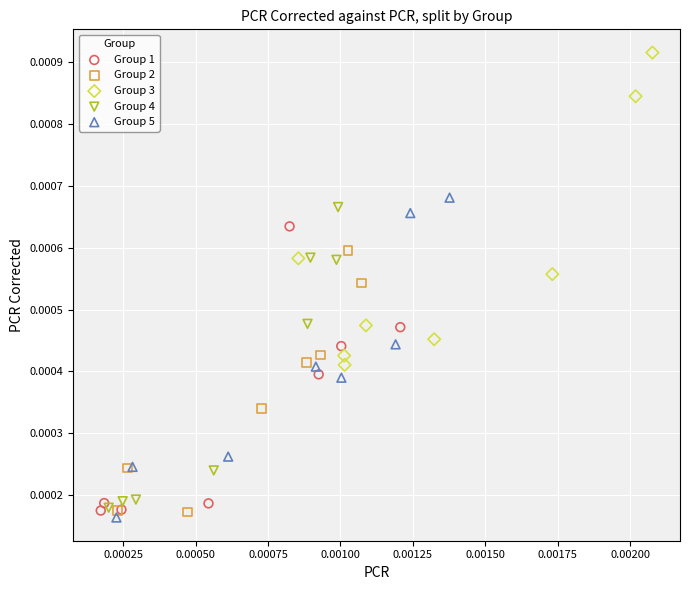

Which series contains the highest Y value?

Group 3